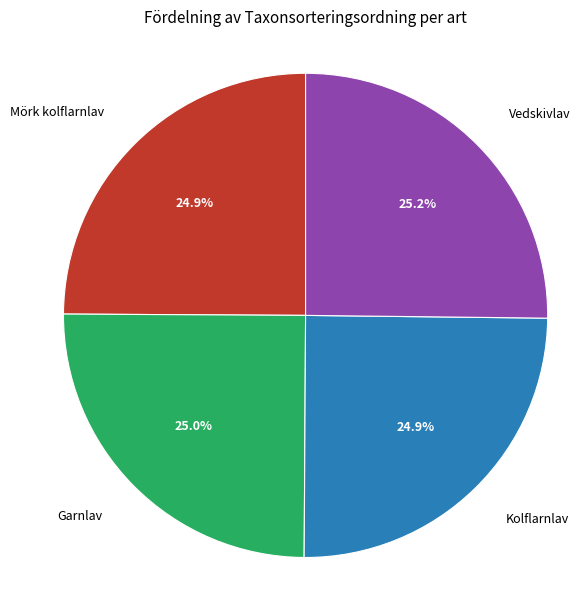

To the nearest percent, what portion does Kolflarnlav represent?

25%